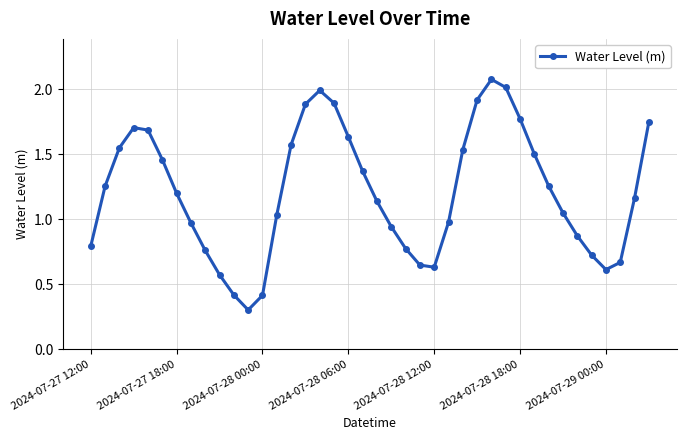

How many interior local peaks (higher than both neighbors) does the data have?

3